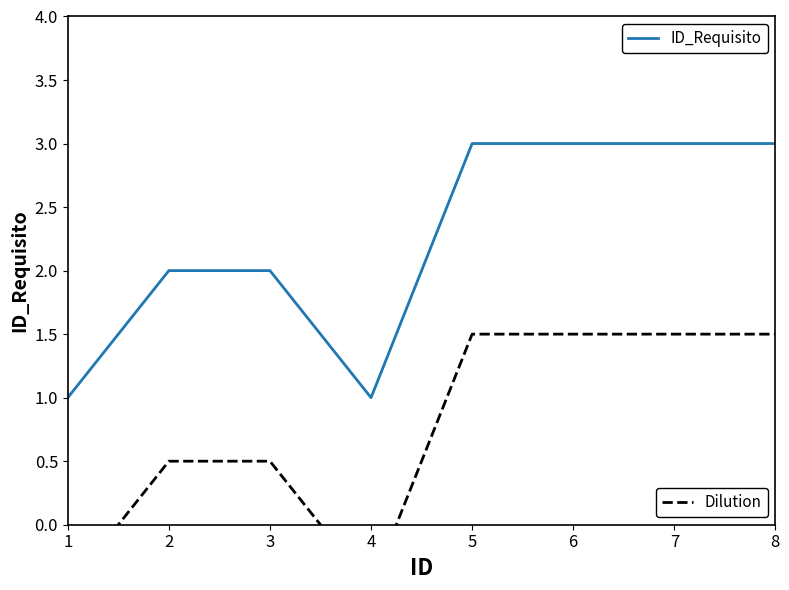

How many data points in Dilution are above 1?

4